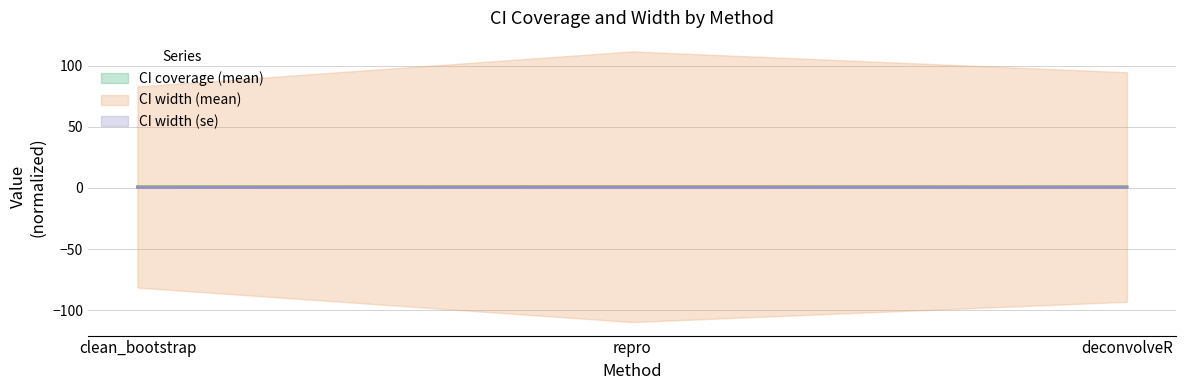

What is the label of the 2nd point from the right?

repro